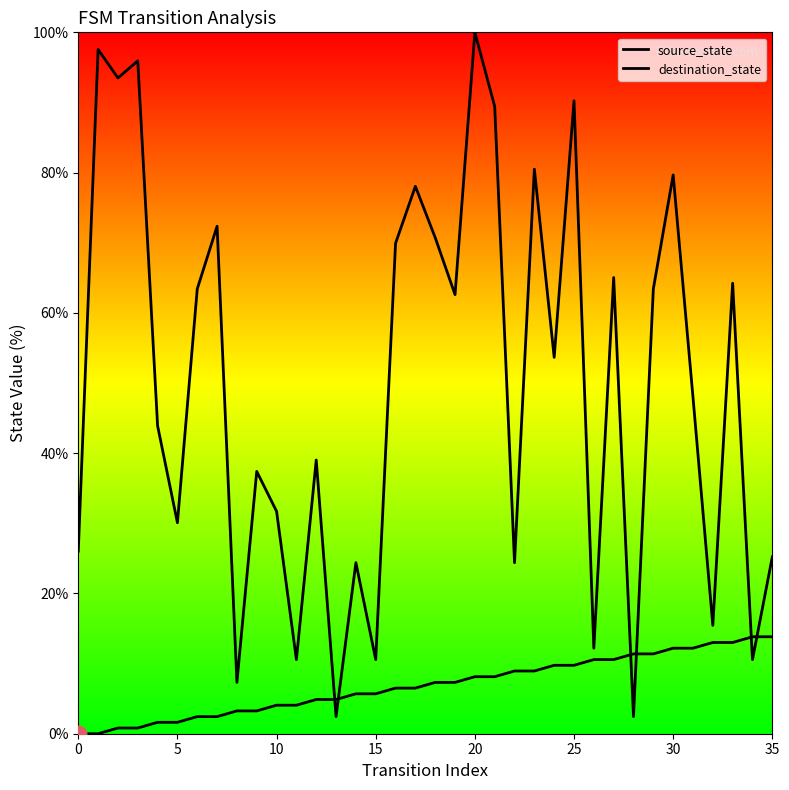

What is the total value across all series at 13?

7.3